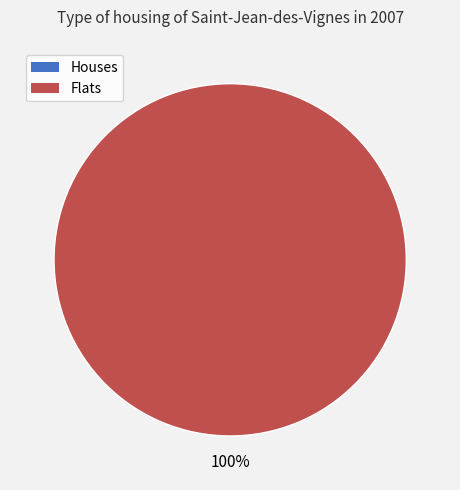

Does 1519230144 represent more than half of the total?

No